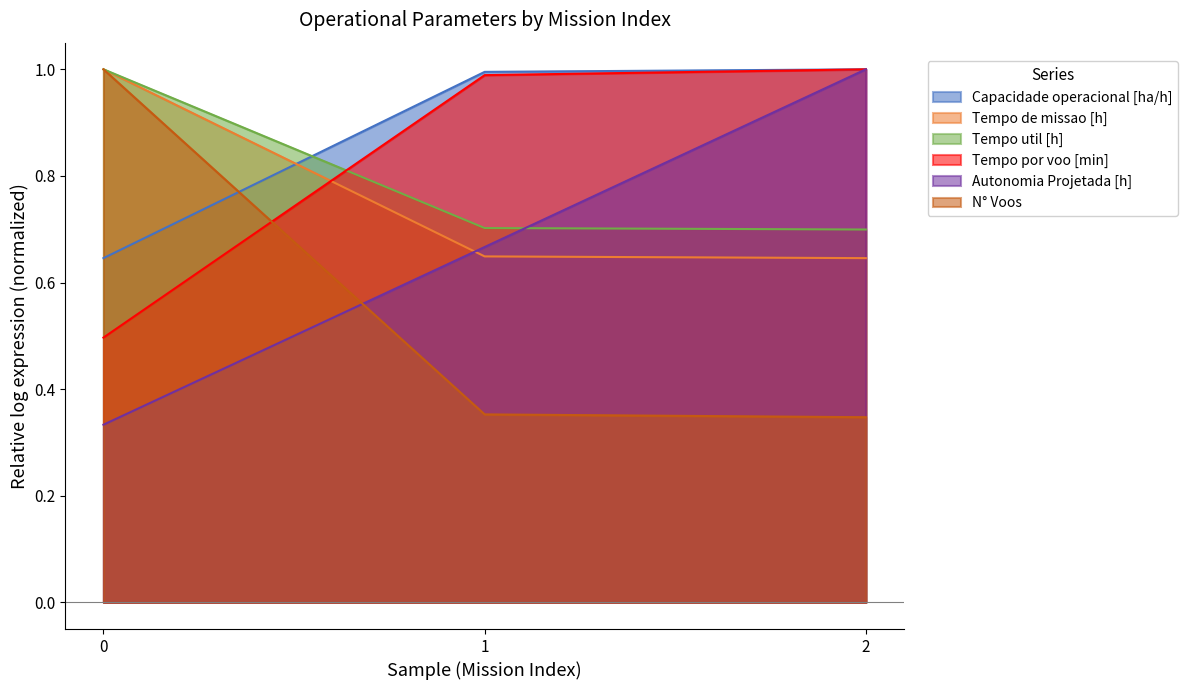

What is the difference between the maximum and minimum values in the Autonomia Projetada [h] series?

0.7